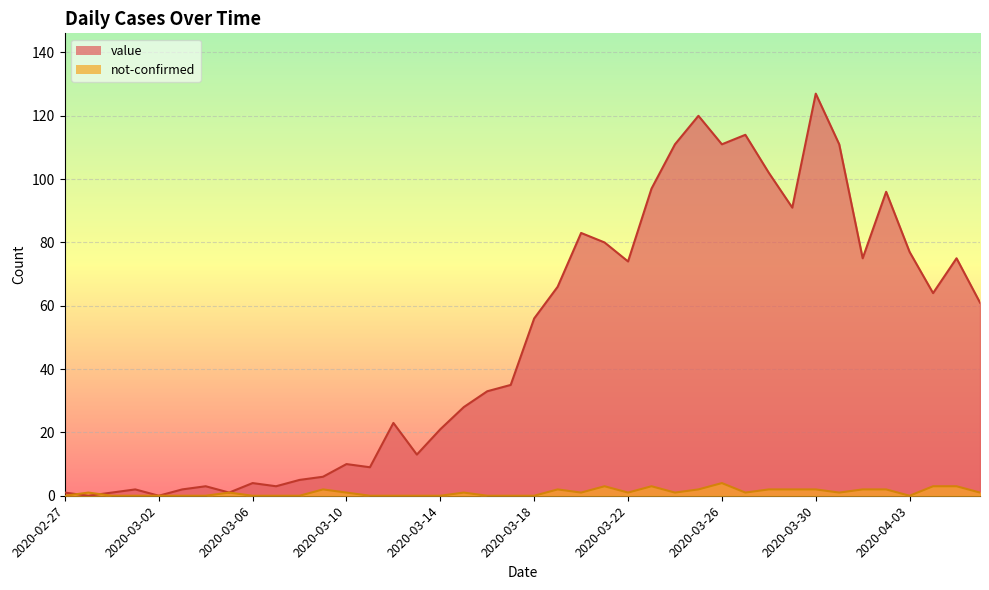

Reading right to left, transcribe all the data shown in this chart.

value: 2020-04-06=61	2020-04-05=75	2020-04-04=64	2020-04-03=77	2020-04-02=96	2020-04-01=75	2020-03-31=111	2020-03-30=127	2020-03-29=91	2020-03-28=102	2020-03-27=114	2020-03-26=111	2020-03-25=120	2020-03-24=111	2020-03-23=97	2020-03-22=74	2020-03-21=80	2020-03-20=83	2020-03-19=66	2020-03-18=56	2020-03-17=35	2020-03-16=33	2020-03-15=28	2020-03-14=21	2020-03-13=13	2020-03-12=23	2020-03-11=9	2020-03-10=10	2020-03-09=6	2020-03-08=5	2020-03-07=3	2020-03-06=4	2020-03-05=1	2020-03-04=3	2020-03-03=2	2020-03-02=0	2020-03-01=2	2020-02-29=1	2020-02-28=0	2020-02-27=1
not-confirmed: 2020-04-06=1	2020-04-05=3	2020-04-04=3	2020-04-03=0	2020-04-02=2	2020-04-01=2	2020-03-31=1	2020-03-30=2	2020-03-29=2	2020-03-28=2	2020-03-27=1	2020-03-26=4	2020-03-25=2	2020-03-24=1	2020-03-23=3	2020-03-22=1	2020-03-21=3	2020-03-20=1	2020-03-19=2	2020-03-18=0	2020-03-17=0	2020-03-16=0	2020-03-15=1	2020-03-14=0	2020-03-13=0	2020-03-12=0	2020-03-11=0	2020-03-10=1	2020-03-09=2	2020-03-08=0	2020-03-07=0	2020-03-06=0	2020-03-05=1	2020-03-04=0	2020-03-03=0	2020-03-02=0	2020-03-01=0	2020-02-29=0	2020-02-28=1	2020-02-27=0